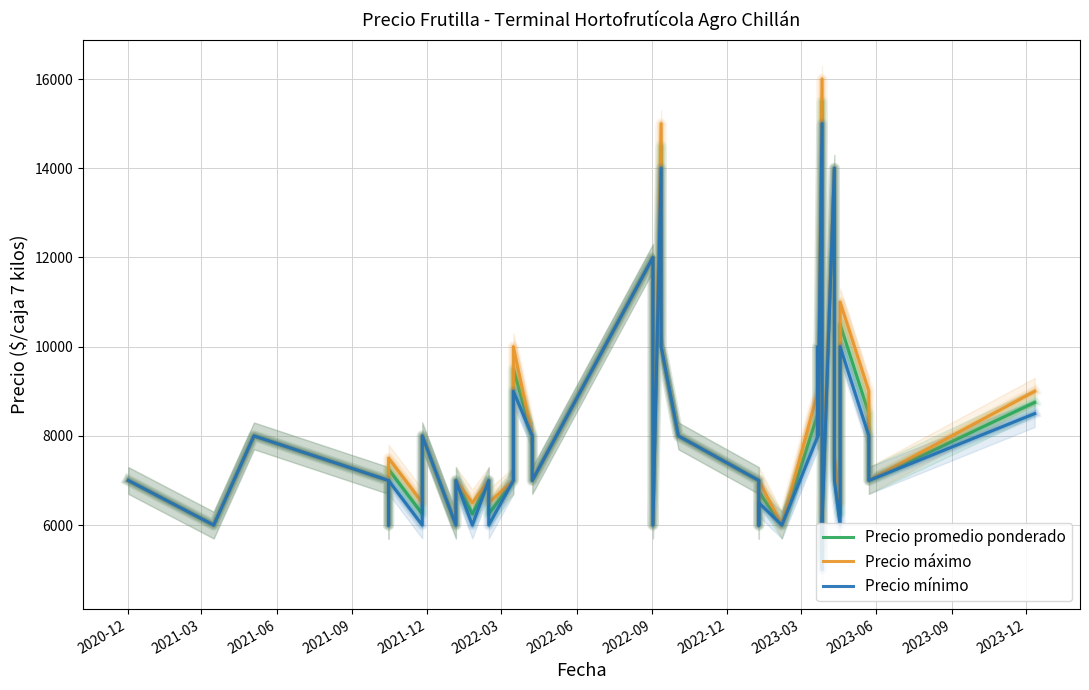

The Precio promedio ponderado series shows 17050 at 17. True or false?

False